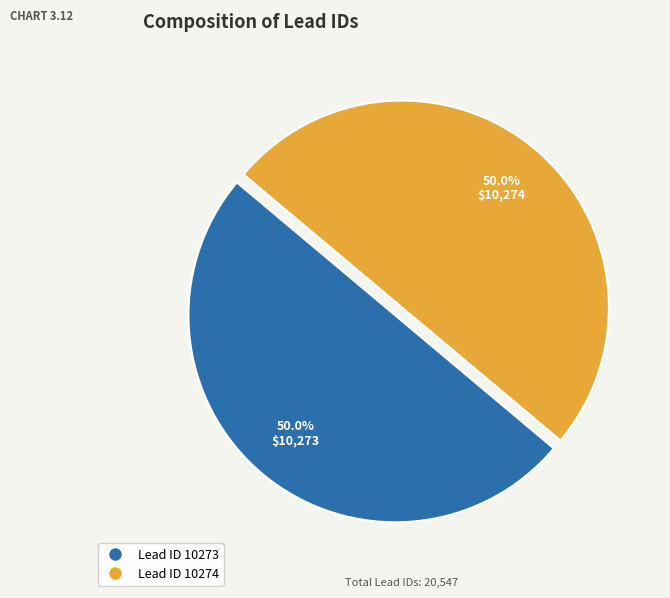

Is the sum of Lead ID 10273 and Lead ID 10274 greater than half?

Yes